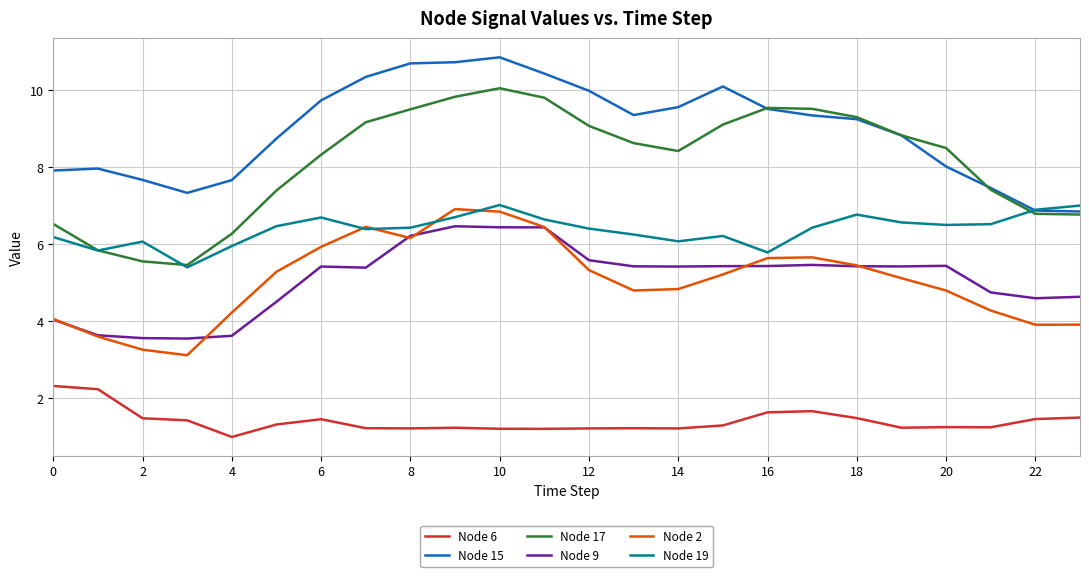

Which series has the widest spread of values?

Node 17